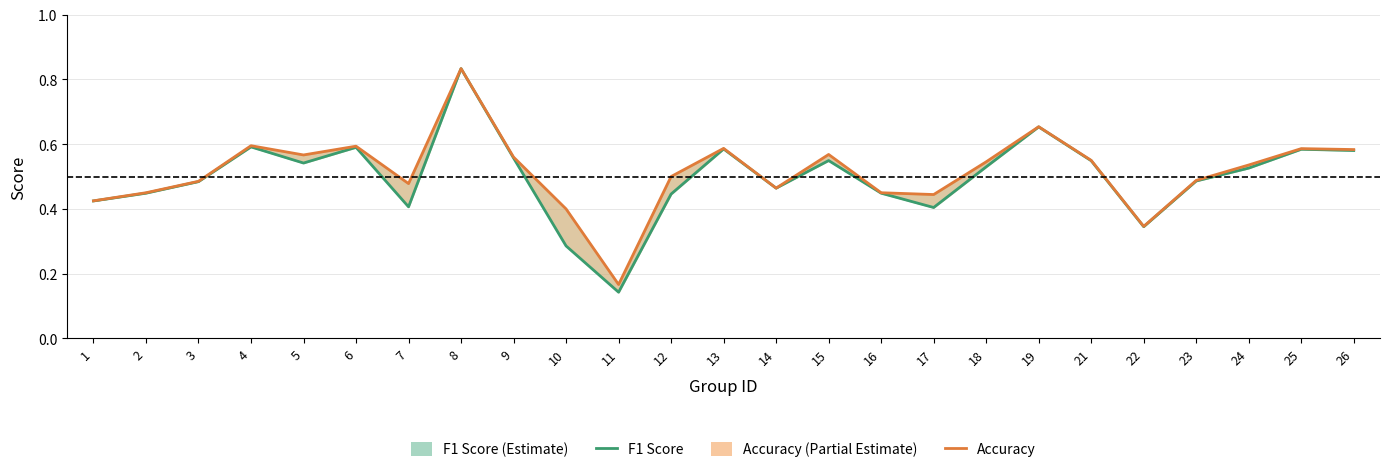

True or false: Accuracy and F1 Score cross at least once.

False